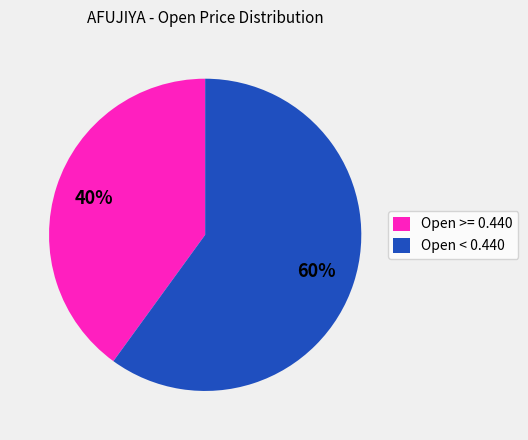

Rank the categories by value from highest to lowest.

Open < 0.440, Open >= 0.440